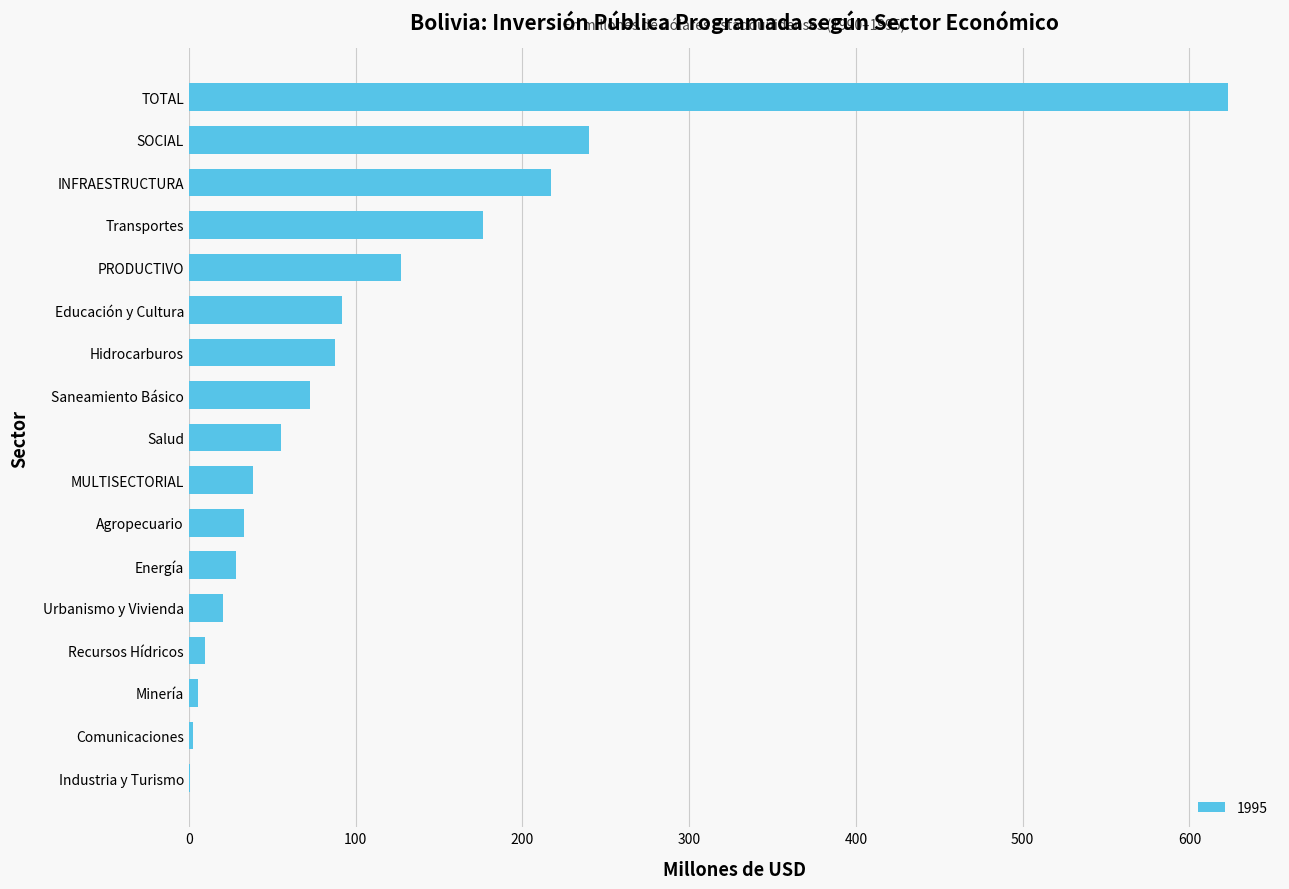

Are the bars horizontal?

Yes